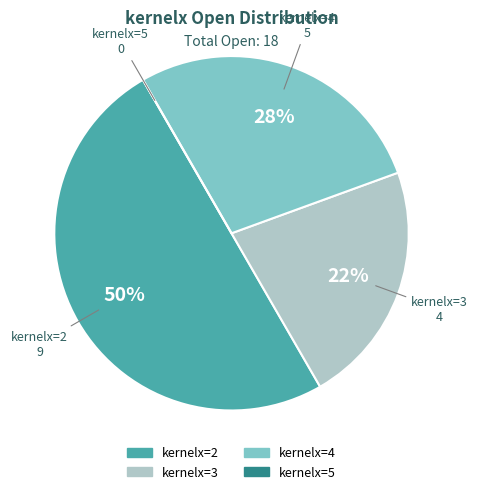

To the nearest percent, what is the difference between the largest and smallest slice percentages?

50%